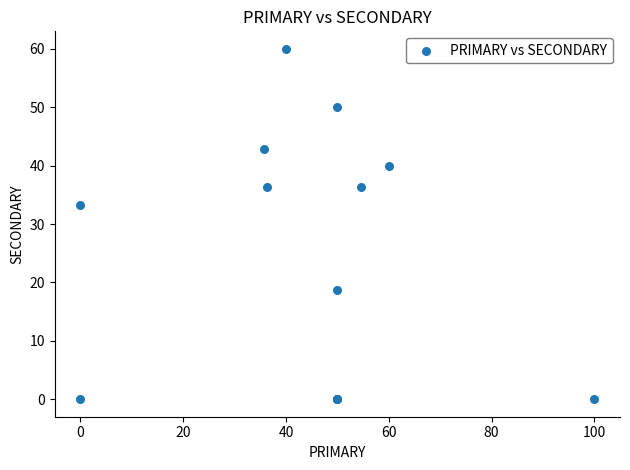

What Y value in the scatter plot is closest to 30?

33.3